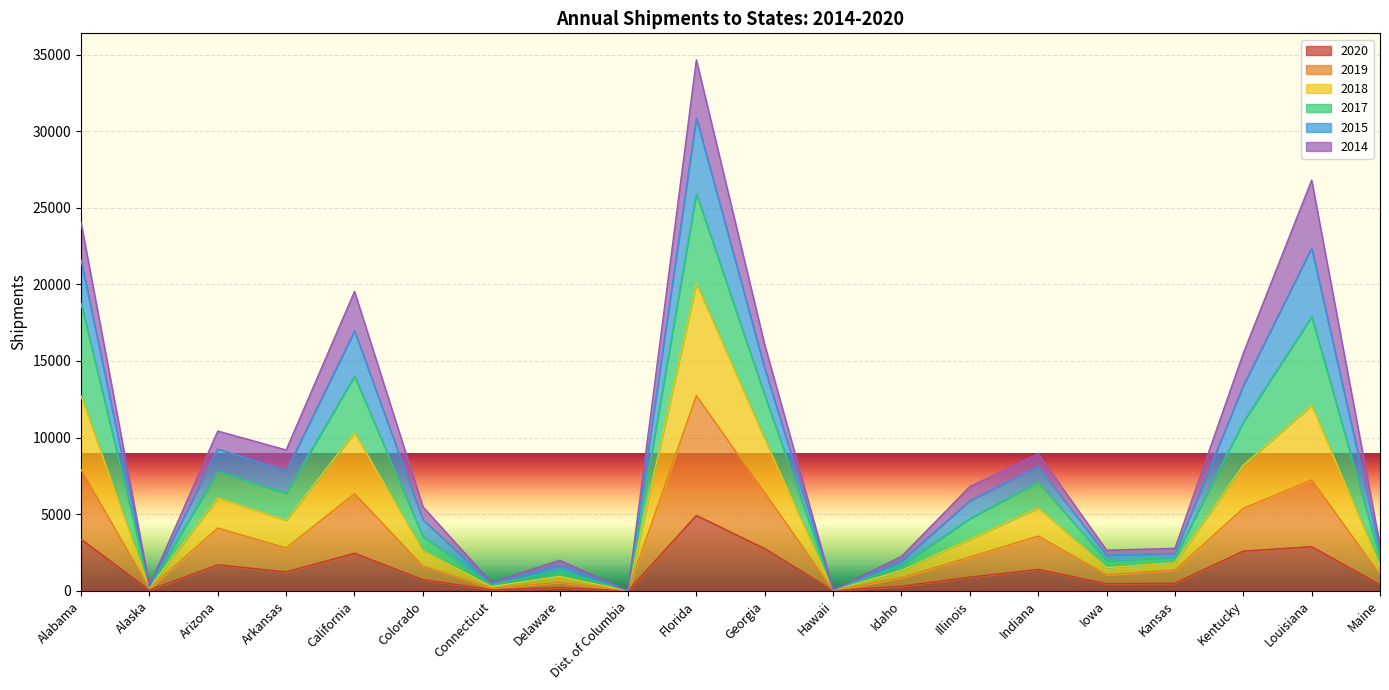

The 2020 series shows 4041 at Louisiana. True or false?

False